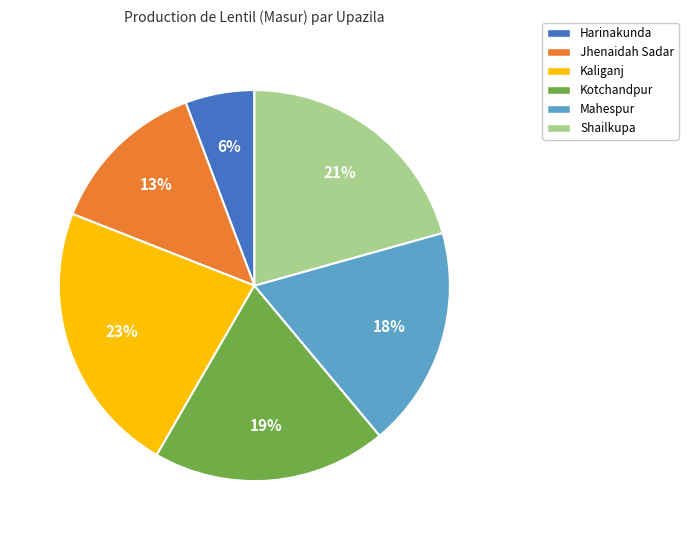

Is the sum of Jhenaidah Sadar and Shailkupa greater than half?

No